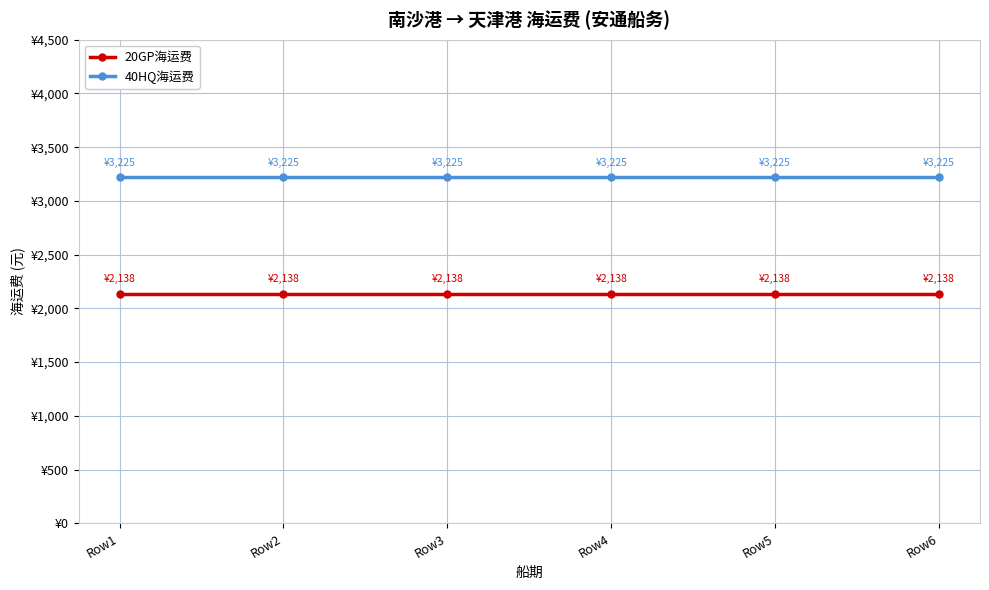

True or false: 20GP海运费 has a value of 1446 at Row6.

False